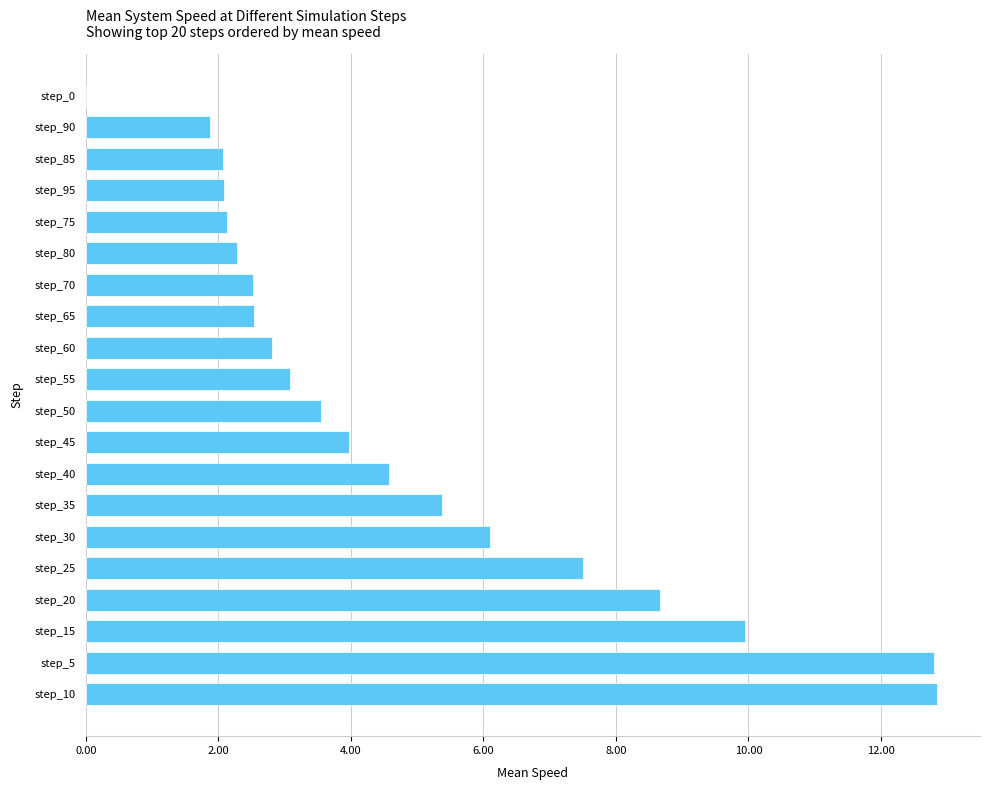

Are the bars horizontal?

Yes